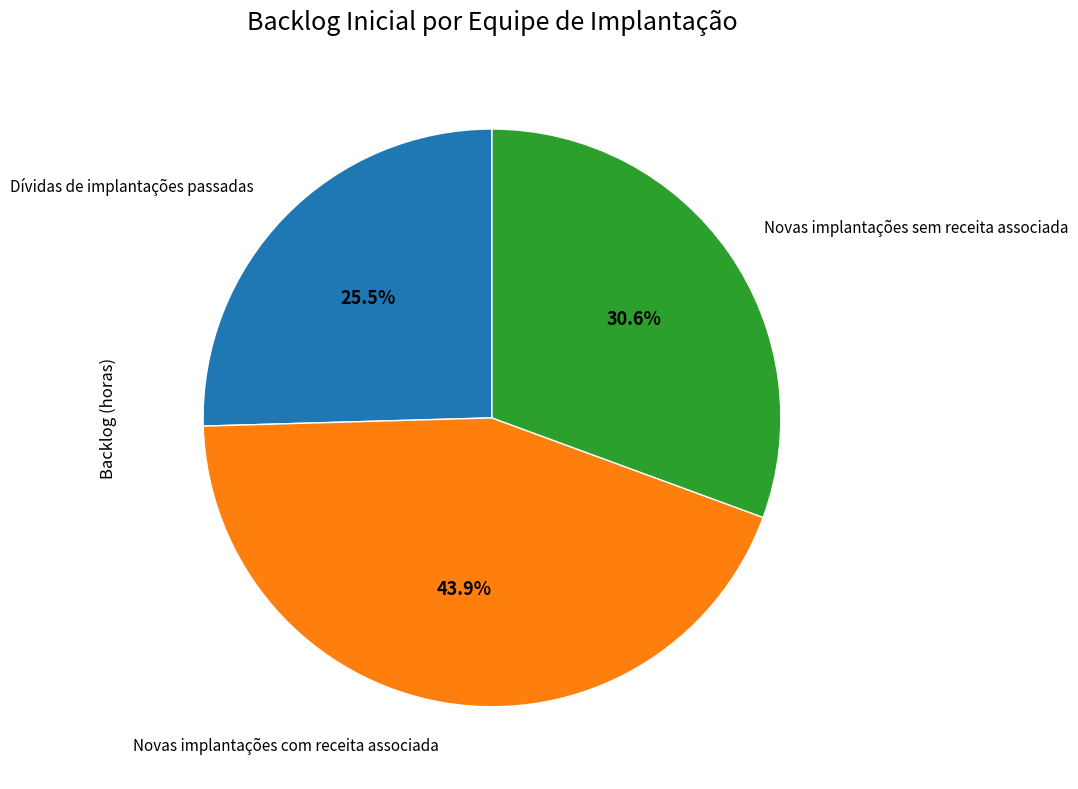

How many segments does this pie chart have?

3